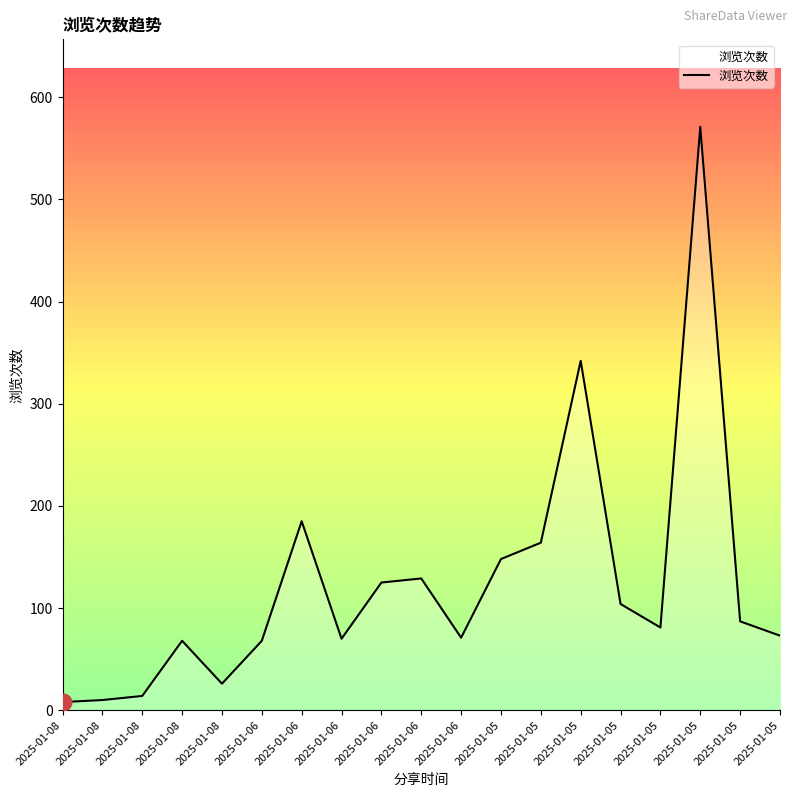

Rank the categories by value from lowest to highest.

2025-01-08, 2025-01-08, 2025-01-08, 2025-01-08, 2025-01-08, 2025-01-06, 2025-01-06, 2025-01-06, 2025-01-05, 2025-01-05, 2025-01-05, 2025-01-05, 2025-01-06, 2025-01-06, 2025-01-05, 2025-01-05, 2025-01-06, 2025-01-05, 2025-01-05